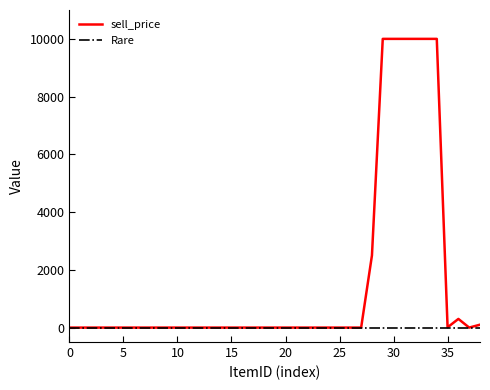

List the series in order of their overall mean, lowest first.

Rare, sell_price